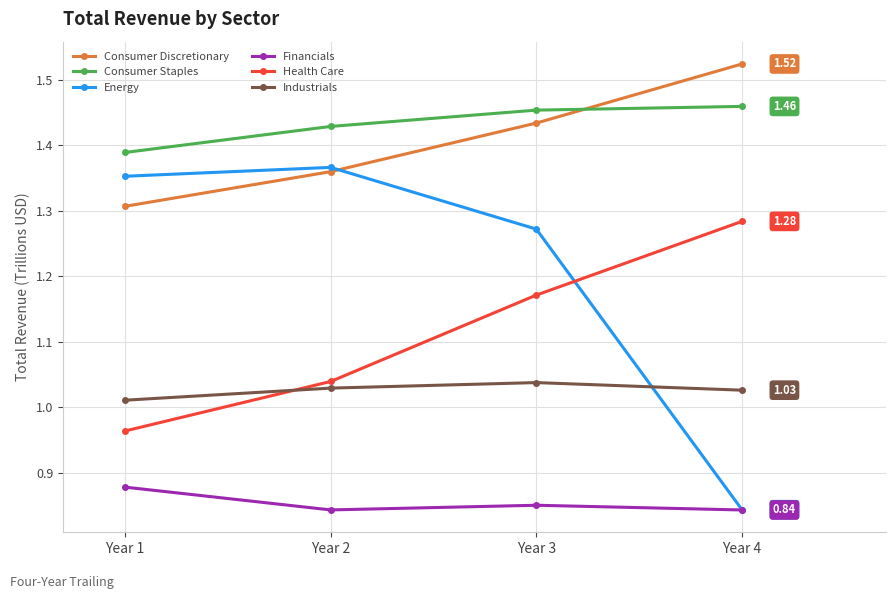

Is this an area chart (filled region under the line)?

No